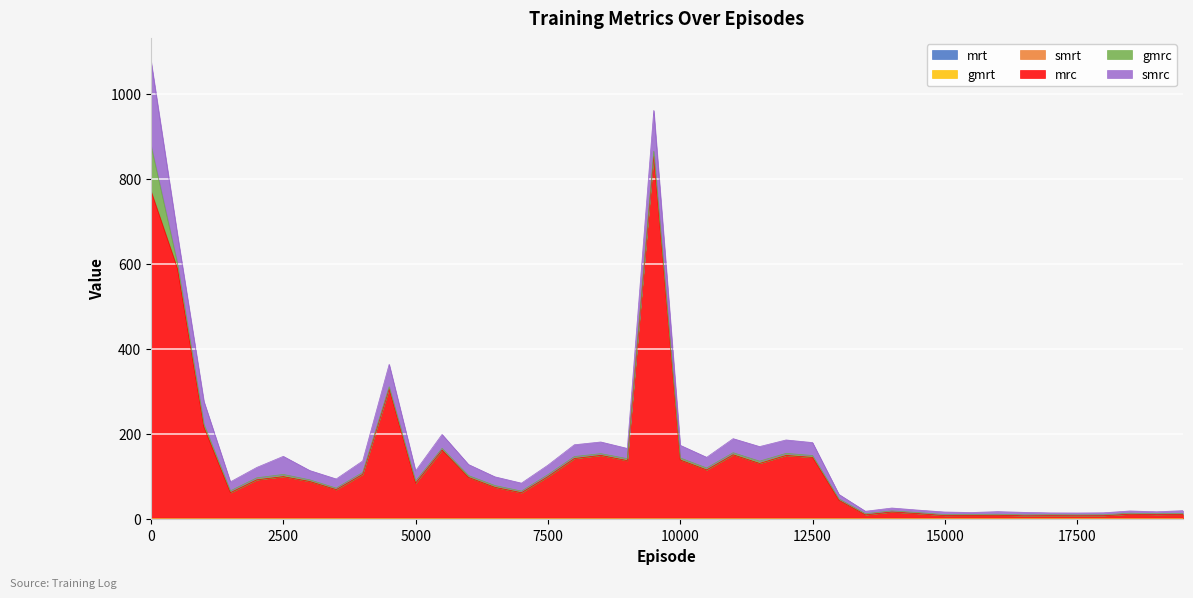

Reading left to right, list all the values displayed in this chart.

mrc: 768.7	585.8	212.8	58.8	89.2	96.6	85.2	66.0	102.1	303.1	81.4	159.0	94.8	71.5	58.8	96.6	139.3	146.5	134.4	850.4	135.8	112.5	148.0	127.7	146.4	141.9	40.9	6.7	13.5	9.6	5.1	5.5	5.8	4.6	4.8	4.7	4.8	8.3	7.3	7.9
gmrc: 107.2	12.4	7.3	4.5	4.7	5.2	3.9	3.7	4.3	5.0	4.9	4.3	4.2	4.2	3.8	4.6	4.6	4.1	4.6	11.5	4.8	4.6	4.8	5.4	4.9	4.4	3.3	2.8	2.7	2.5	2.4	2.3	2.3	2.3	2.3	2.1	2.2	2.4	2.1	2.3
smrc: 198.7	67.3	53.3	21.1	24.5	42.5	21.9	21.4	27.1	52.6	23.9	32.6	26.1	20.5	18.7	22.4	27.7	27.5	24.0	95.9	29.8	25.1	33.1	34.3	31.5	30.5	10.5	5.7	6.7	5.8	6.0	4.5	6.1	5.8	4.3	4.3	4.7	5.2	4.6	6.4
mrt: 1.0	1.0	1.0	1.0	1.0	1.0	1.0	1.0	1.0	1.0	1.0	1.0	1.0	1.0	1.0	1.0	1.0	1.0	1.0	1.0	1.0	1.0	1.0	1.0	1.0	1.0	1.0	1.0	1.0	1.0	1.0	1.0	1.0	1.0	1.0	1.0	1.0	1.0	1.0	1.0
gmrt: 1.0	1.0	1.0	1.0	1.0	1.0	1.0	1.0	1.0	1.0	1.0	1.0	1.0	1.0	1.0	1.0	1.0	1.0	1.0	1.0	1.0	1.0	1.0	1.0	1.0	1.0	1.0	1.0	1.0	1.0	1.0	1.0	1.0	1.0	1.0	1.0	1.0	1.0	1.0	1.0
smrt: 1.0	1.0	1.0	1.0	1.0	1.0	1.0	1.0	1.0	1.0	1.0	1.0	1.0	1.0	1.0	1.0	1.0	1.0	1.0	1.0	1.0	1.0	1.0	1.0	1.0	1.0	1.0	1.0	1.0	1.0	1.0	1.0	1.0	1.0	1.0	1.0	1.0	1.0	1.0	1.0